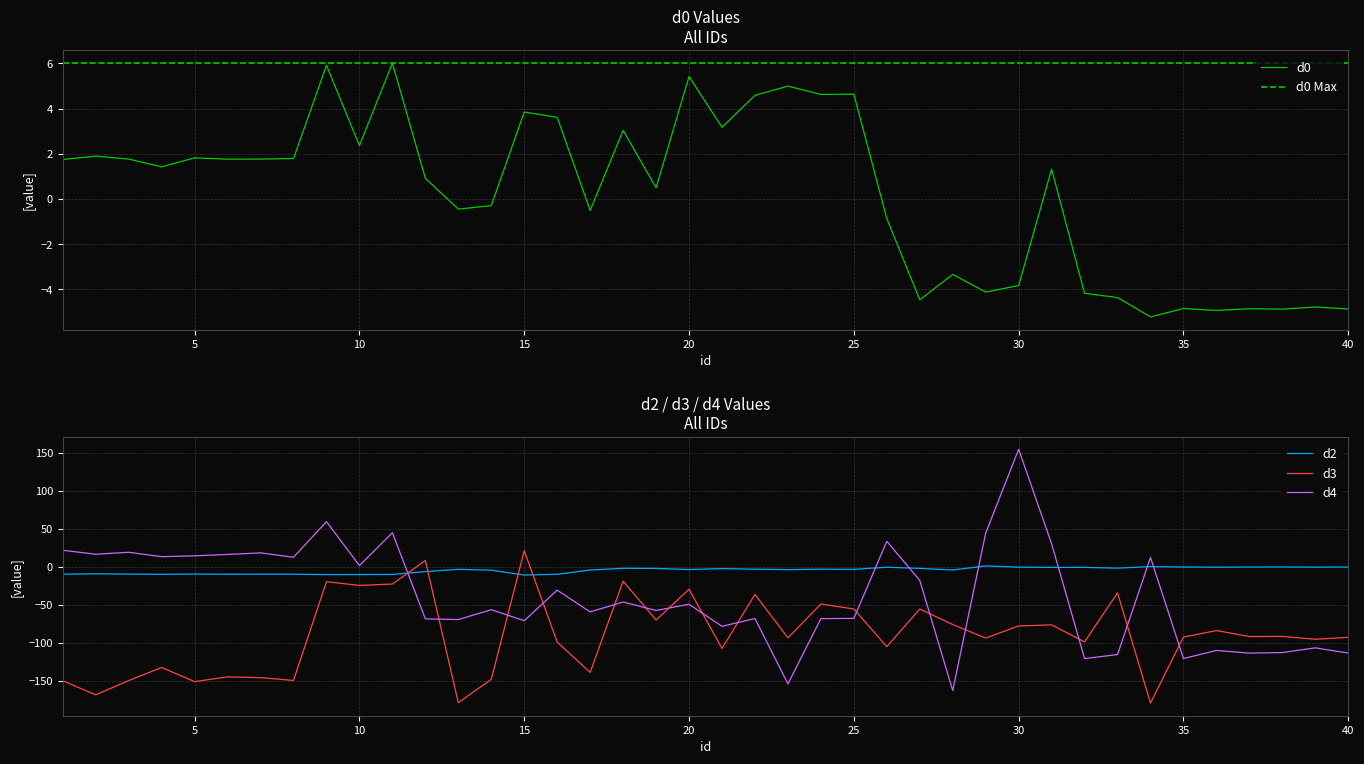

Is it true that d3 equals -149.8 at 3?

True